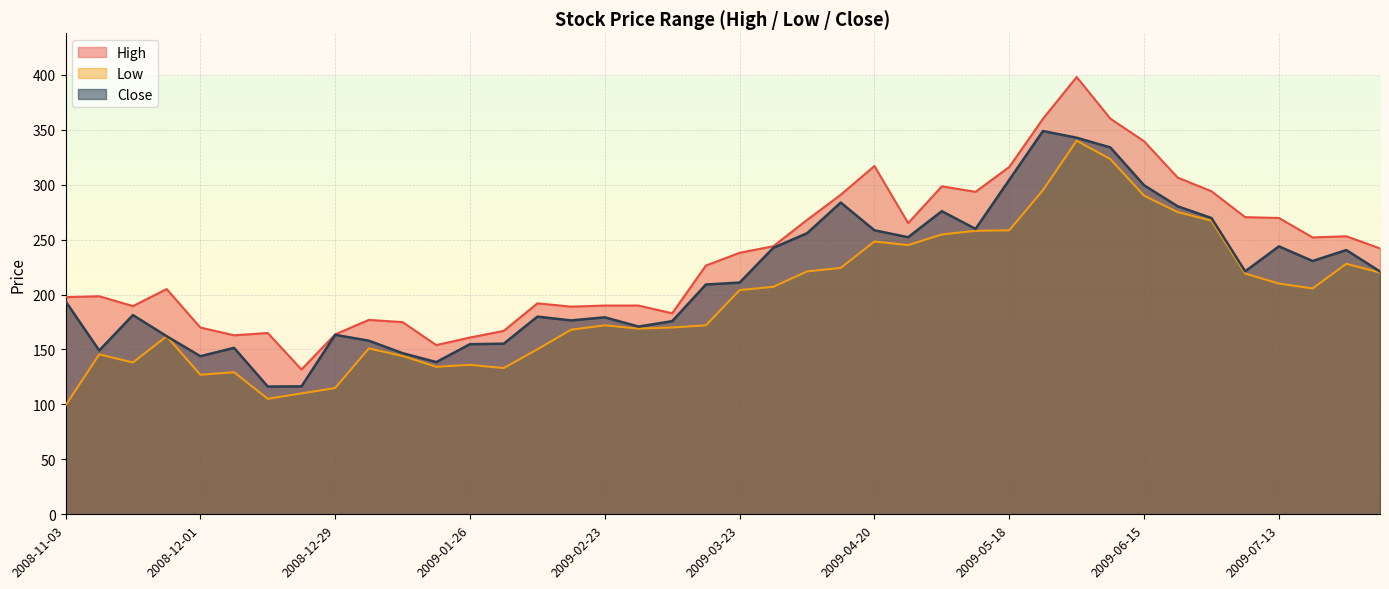

True or false: Close has a value of 516.6 at 2009-05-25.

False